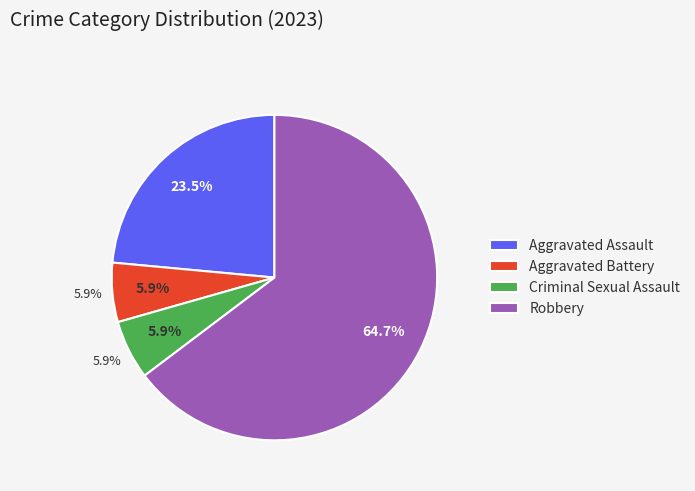

What percentage do Aggravated Battery and Robbery together represent?

70.6%